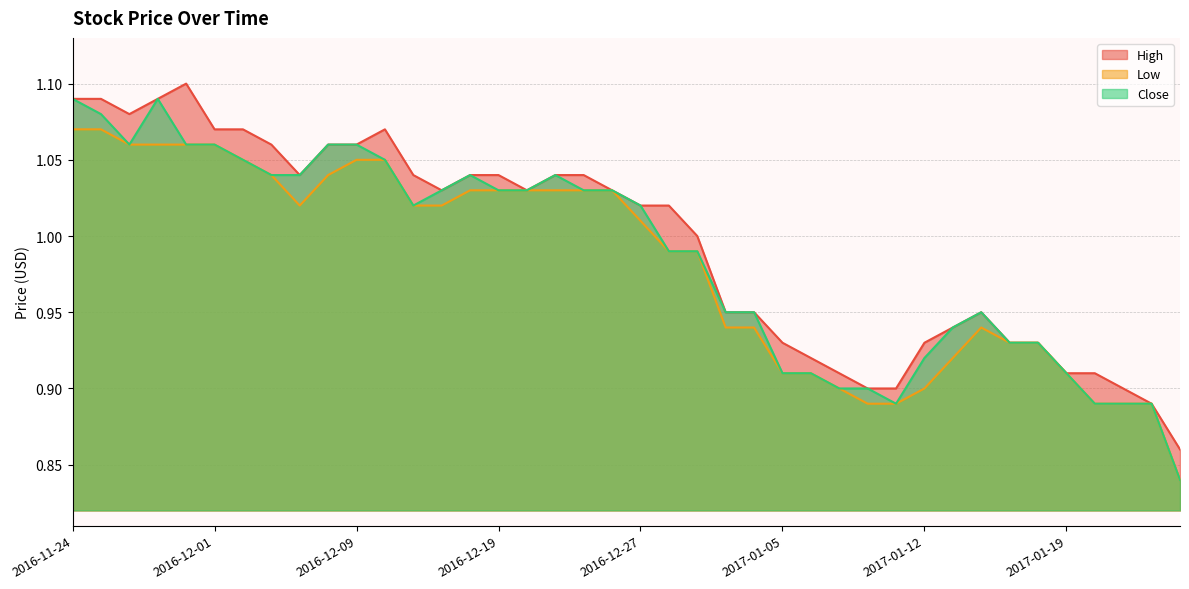

At how many categories does at least one series exceed 1?

22